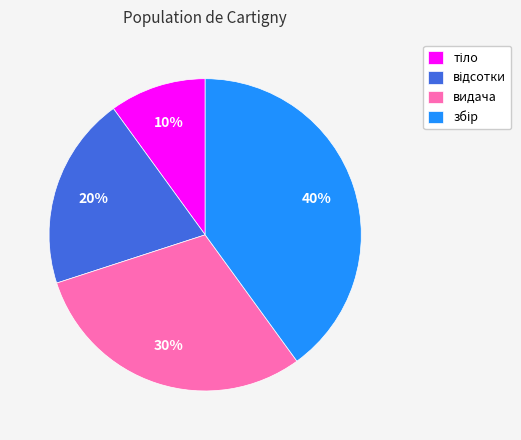

Does any single category account for the majority?

No